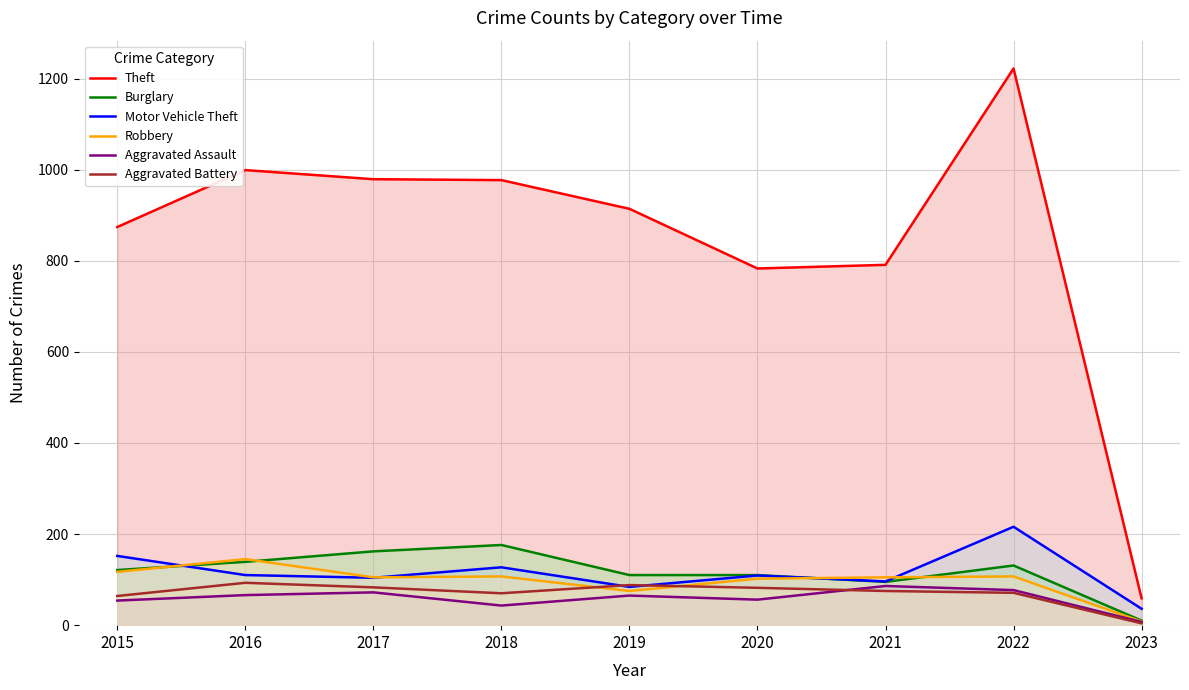

In Aggravated Battery, how many points are higher than both neighbors (excluding endpoints)?

2